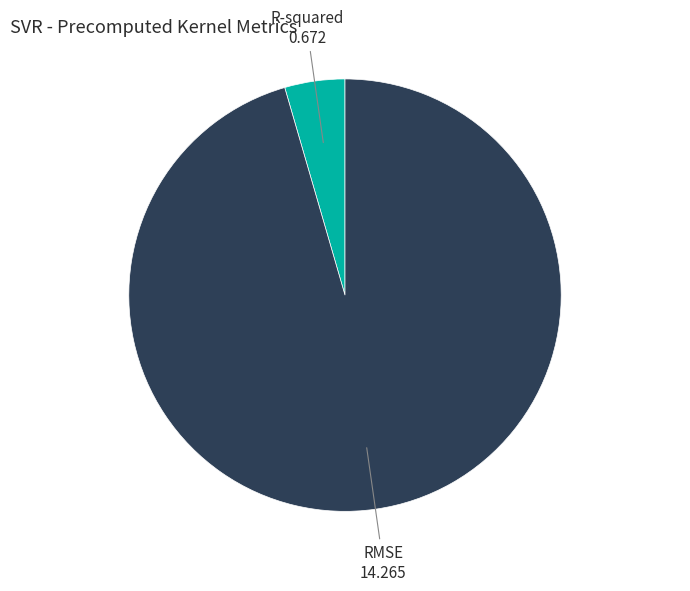

What is the majority slice?

RMSE